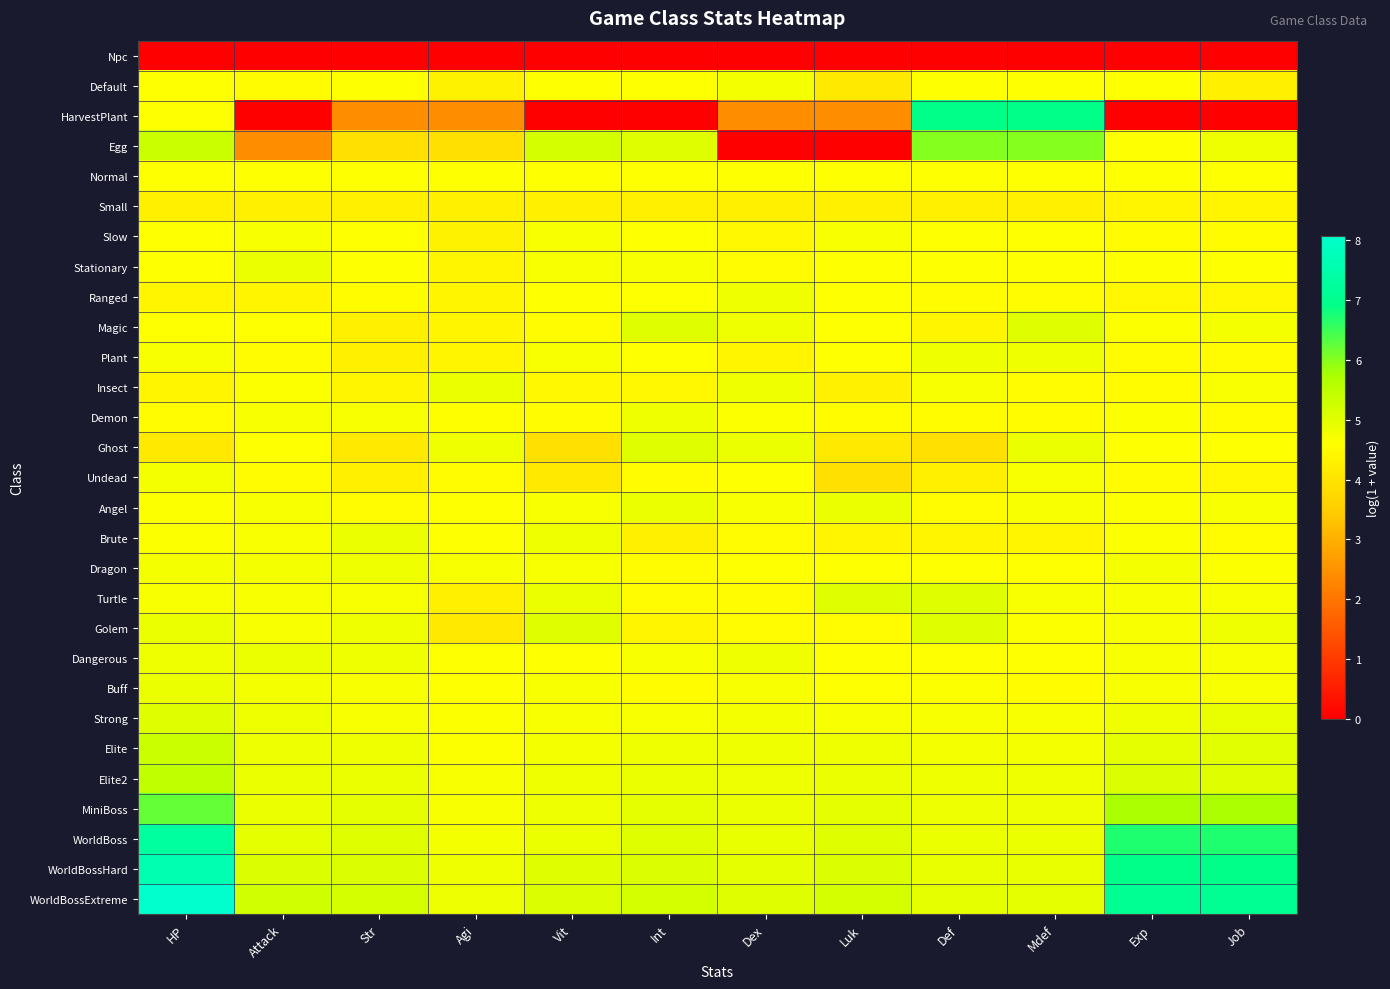

Between Str and Attack, which is larger?

Str